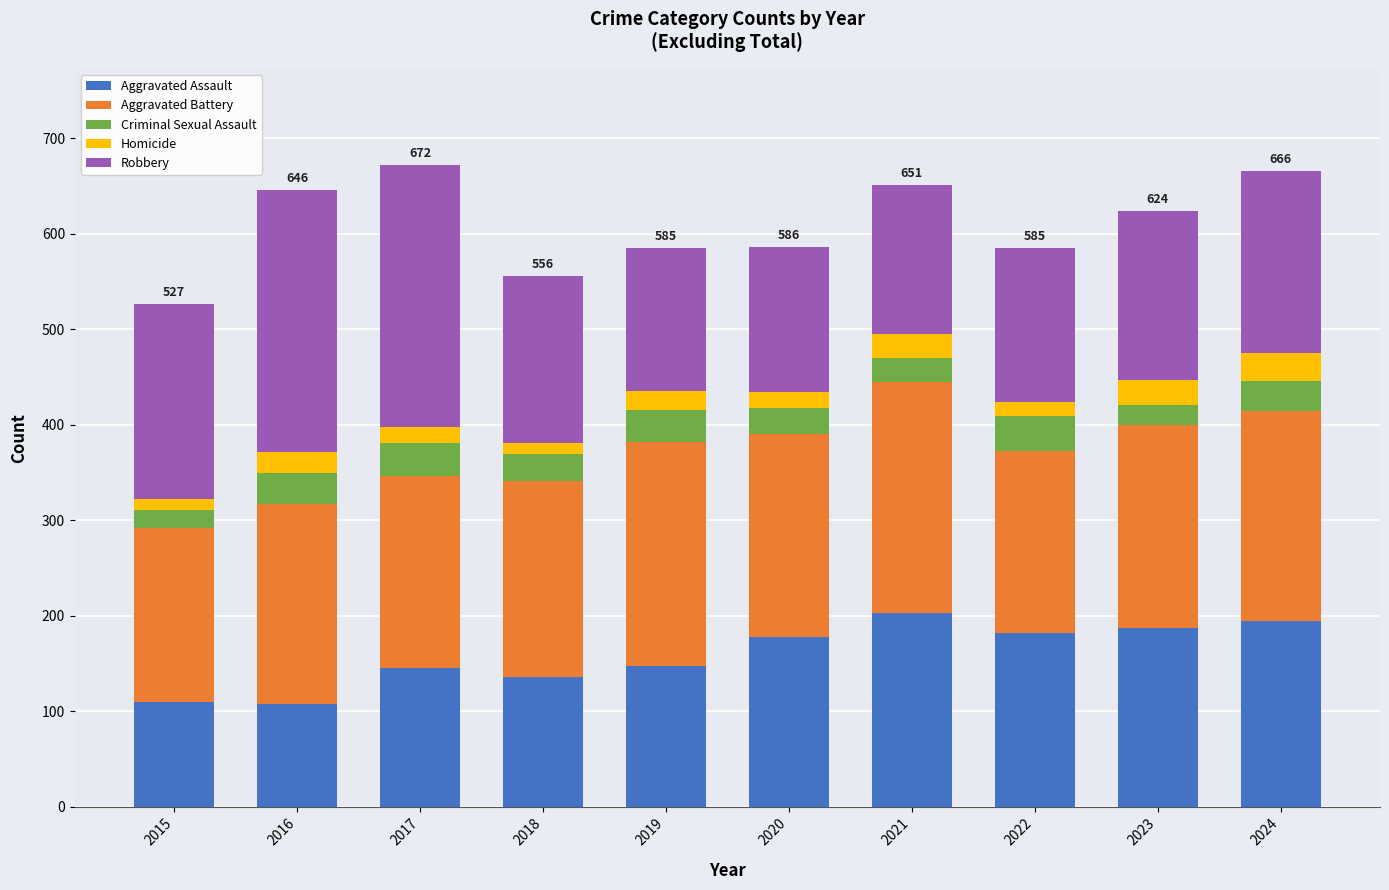

What is the maximum value for Aggravated Assault?

203